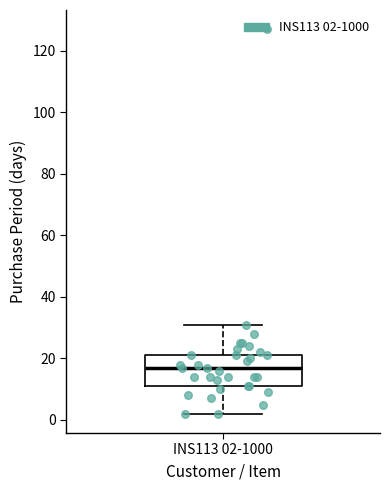

Where is the lower edge of the box for INS113 02-1000 on the y-axis? The values are not printed on the chart, so give them approximately, as read against the axis.

12